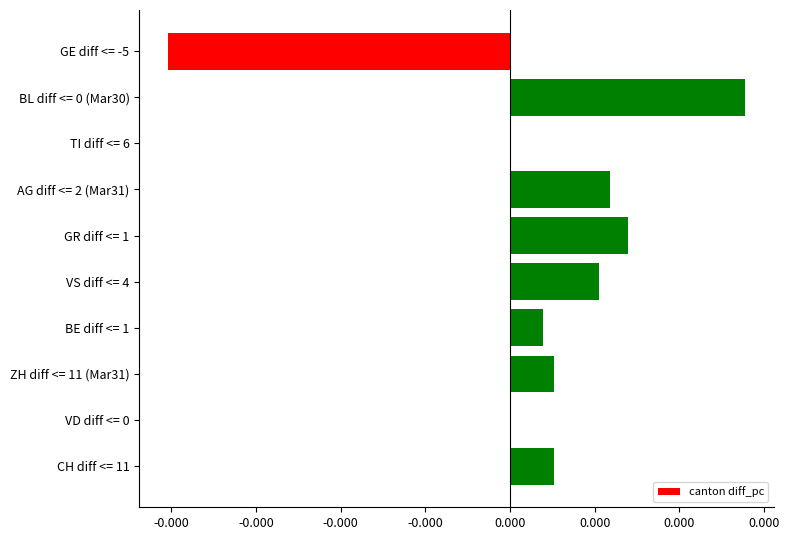

Are the bars horizontal?

Yes